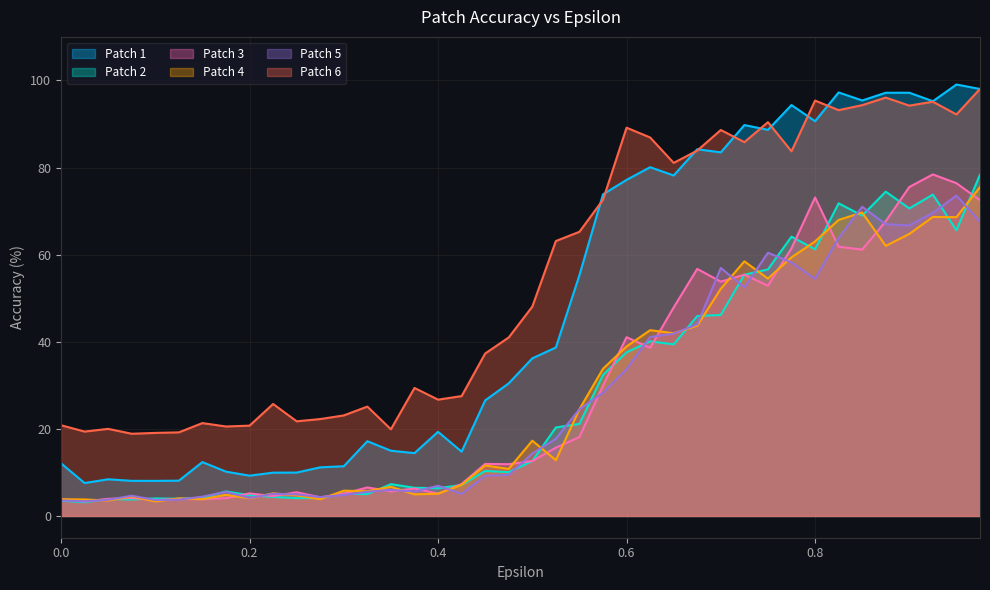

True or false: Patch 4 has a value of 4.0 at 0.125.

True